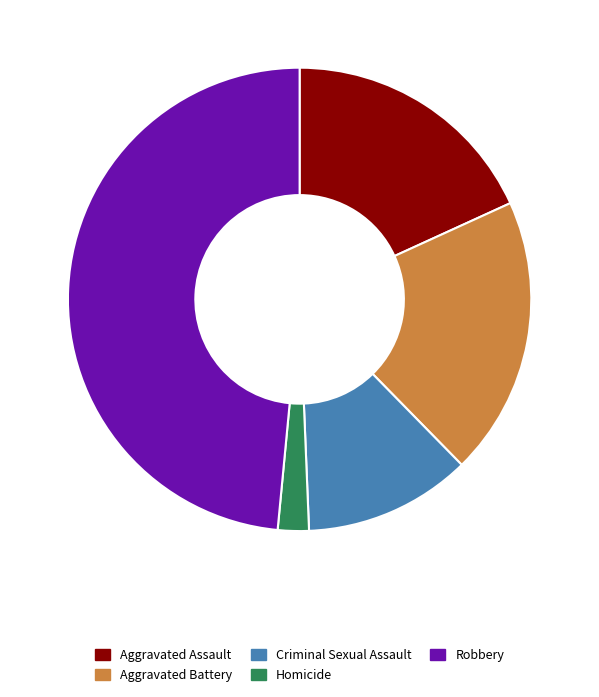

Is it true that Aggravated Assault is 18% of the pie?

True